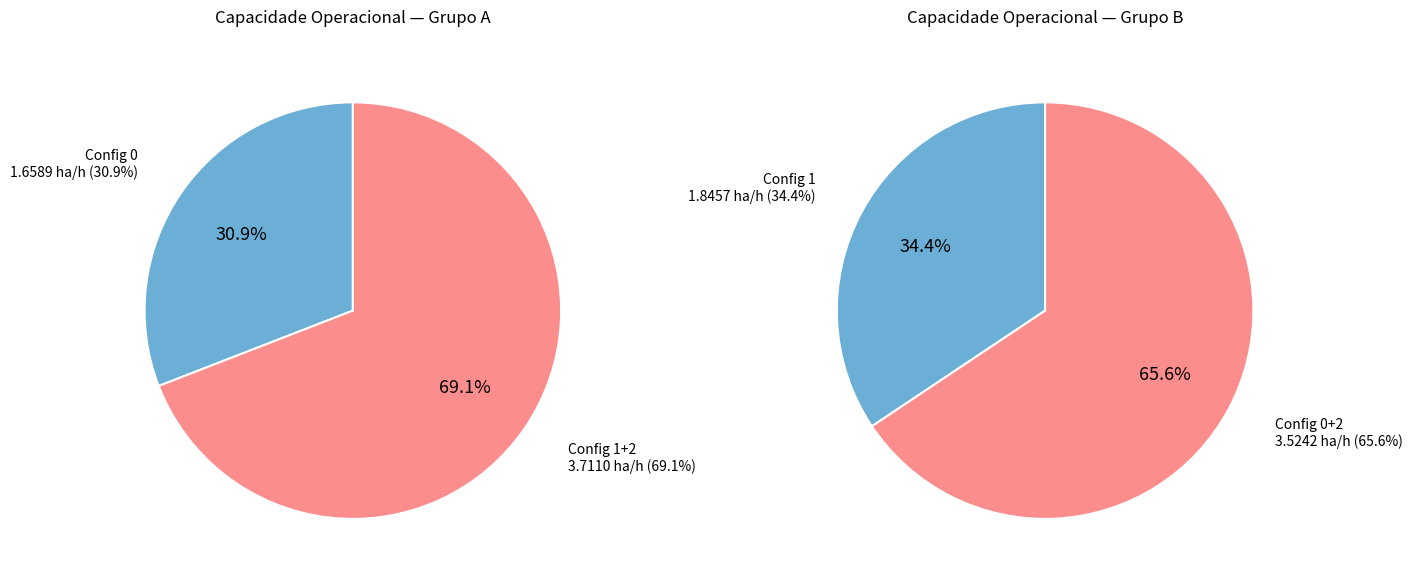

What percentage is NOT represented by 1?

65.6%